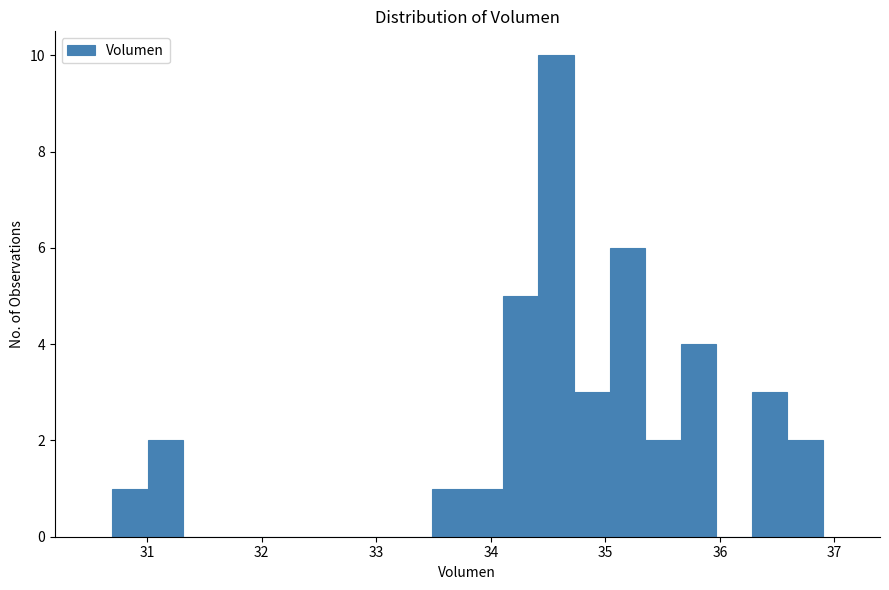

Read against the x-axis, roughly where is the centre of the tallest bar?

34.6